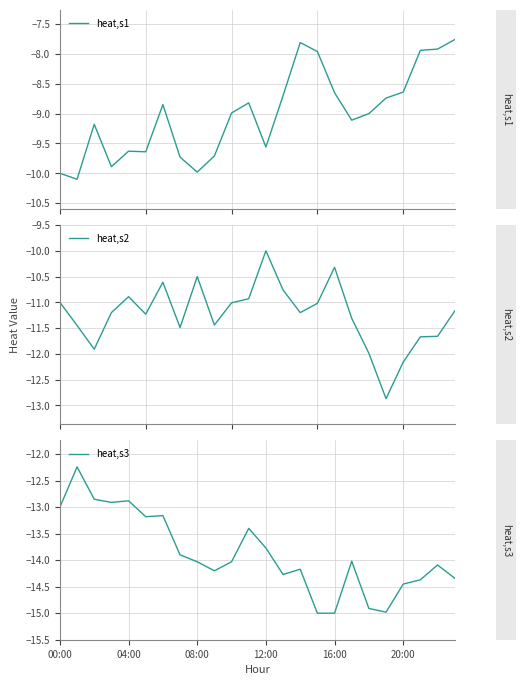

What is the minimum value for heat,s3?

-15.0